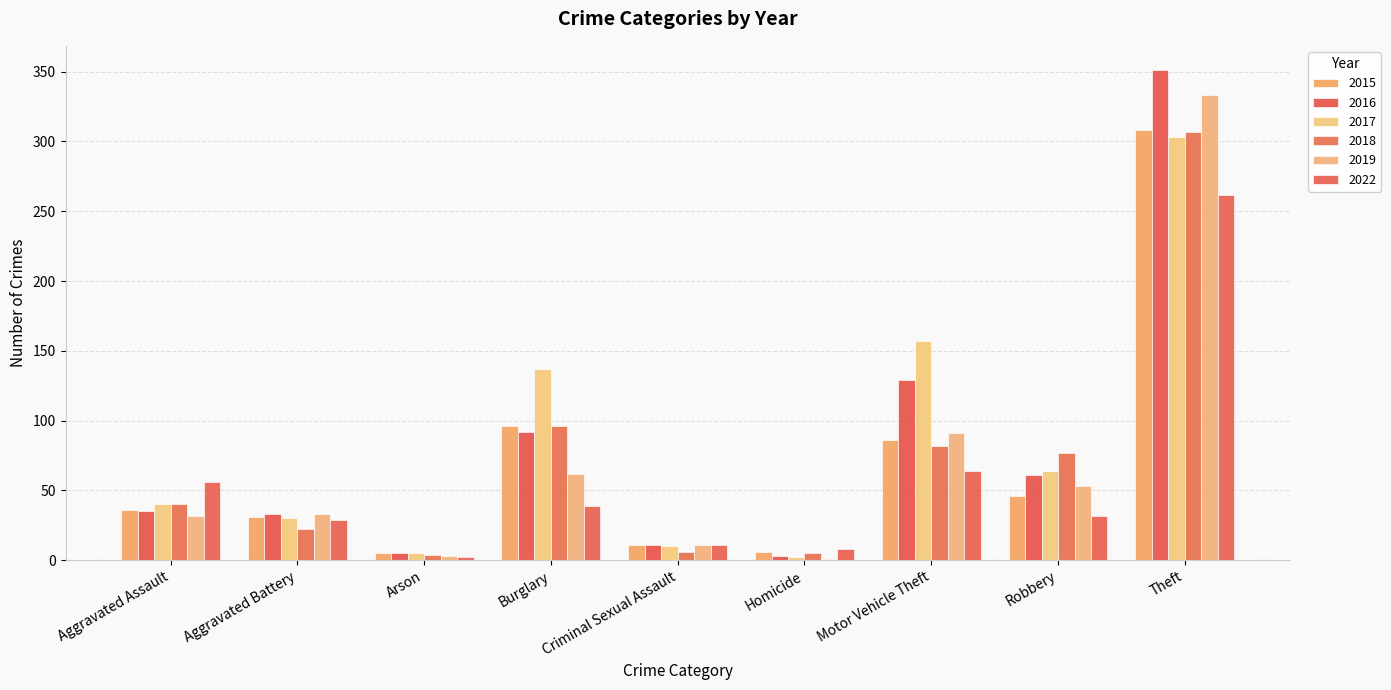

What is the sum of the 2015 values at Robbery and Aggravated Battery?

77